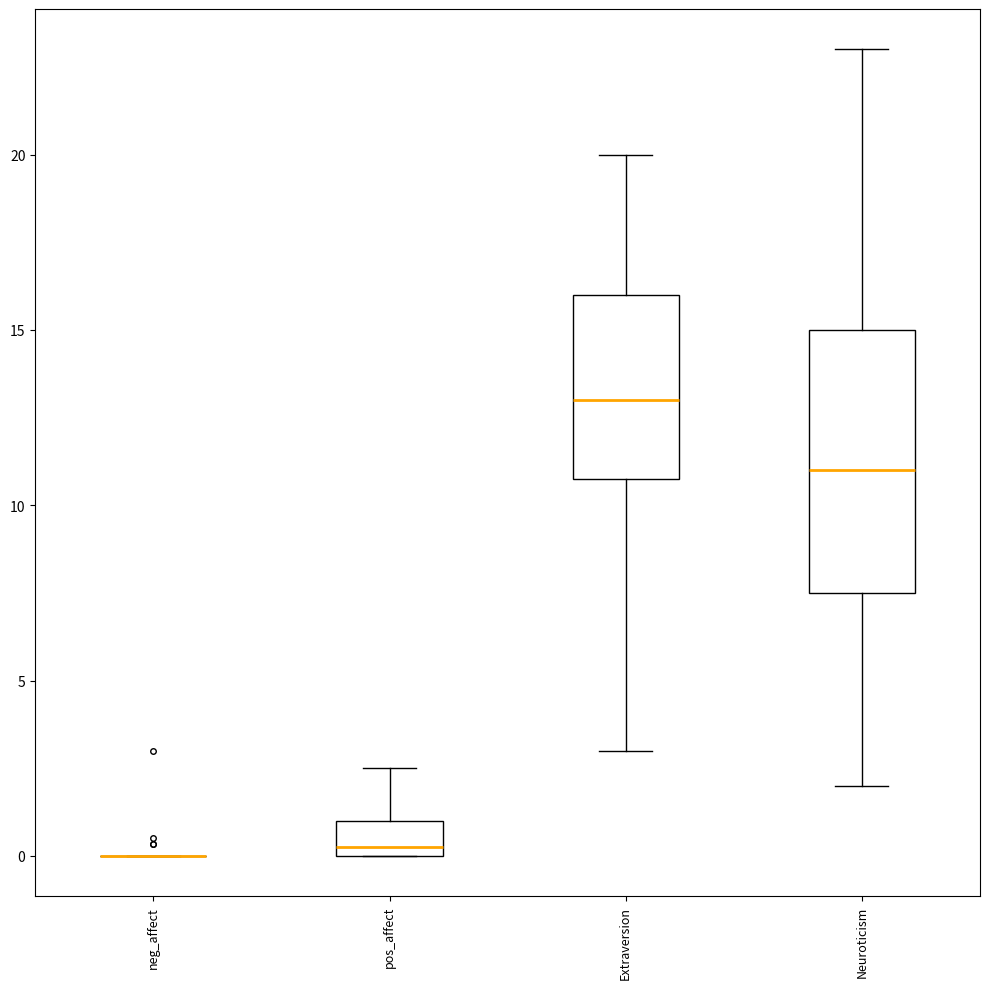

Where is the lower edge of the box for pos_affect on the y-axis? The values are not printed on the chart, so give them approximately, as read against the axis.

0.0